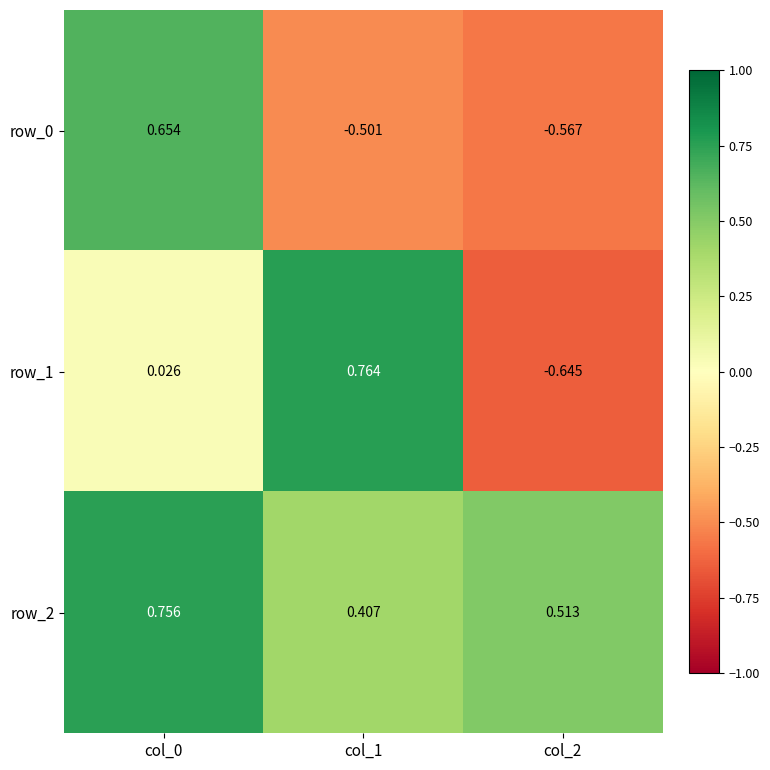

Is the value of row_1 at col_2 greater than the value of row_0 at col_2?

No